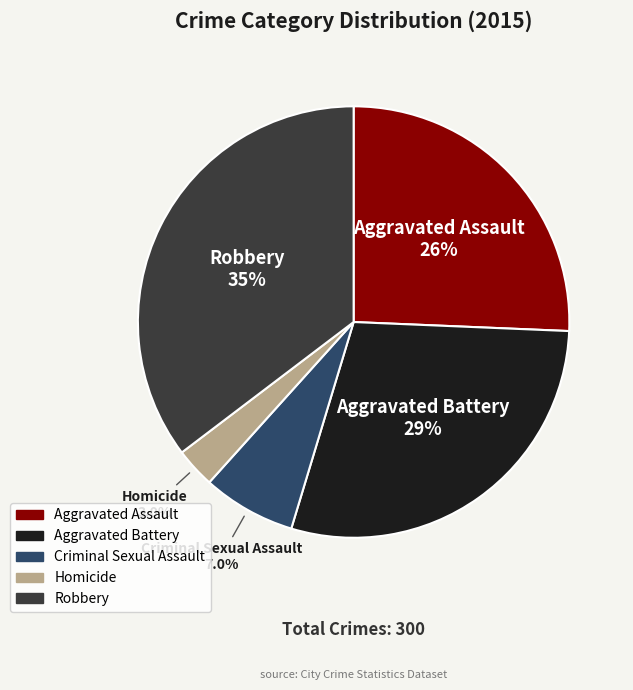

Count the number of slices in the pie.

5